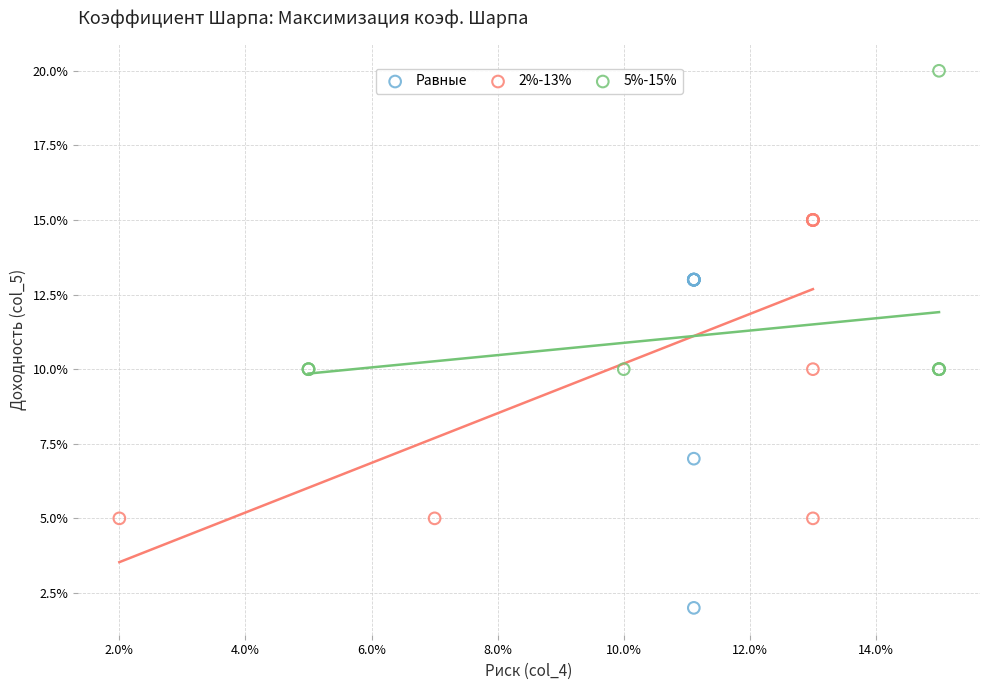

What are all the series names shown in the legend?

Равные, 2%-13%, 5%-15%